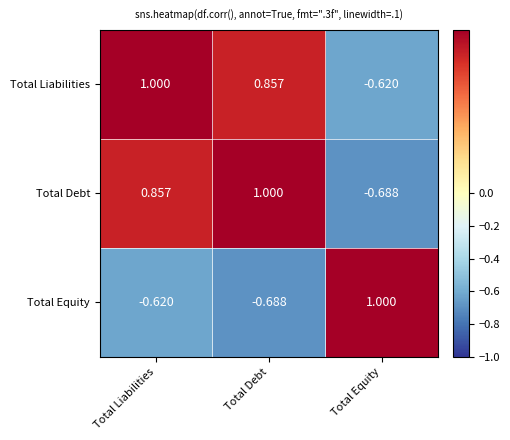

At which category is the sum across all series the highest?

Total Liabilities